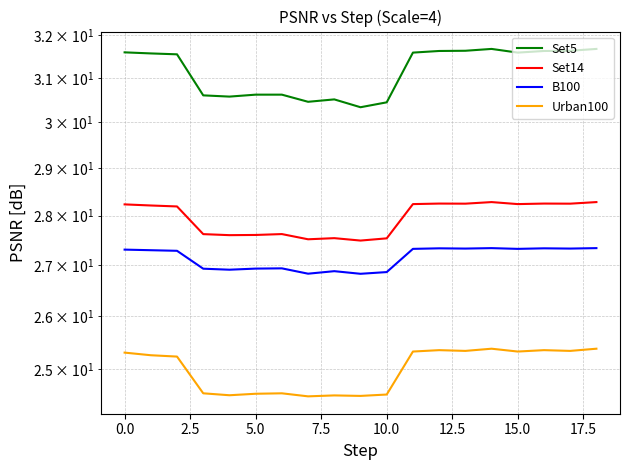

What is the sum of all Set5 values?

591.8